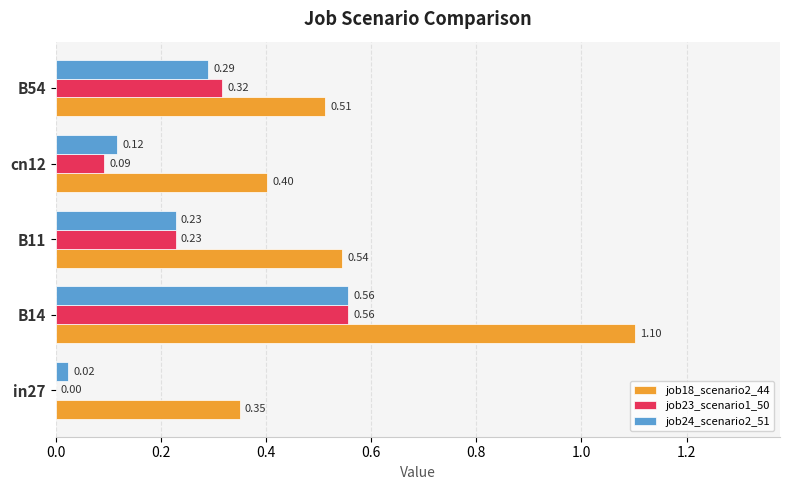

At which category does the chart reach its peak across all series?

B14